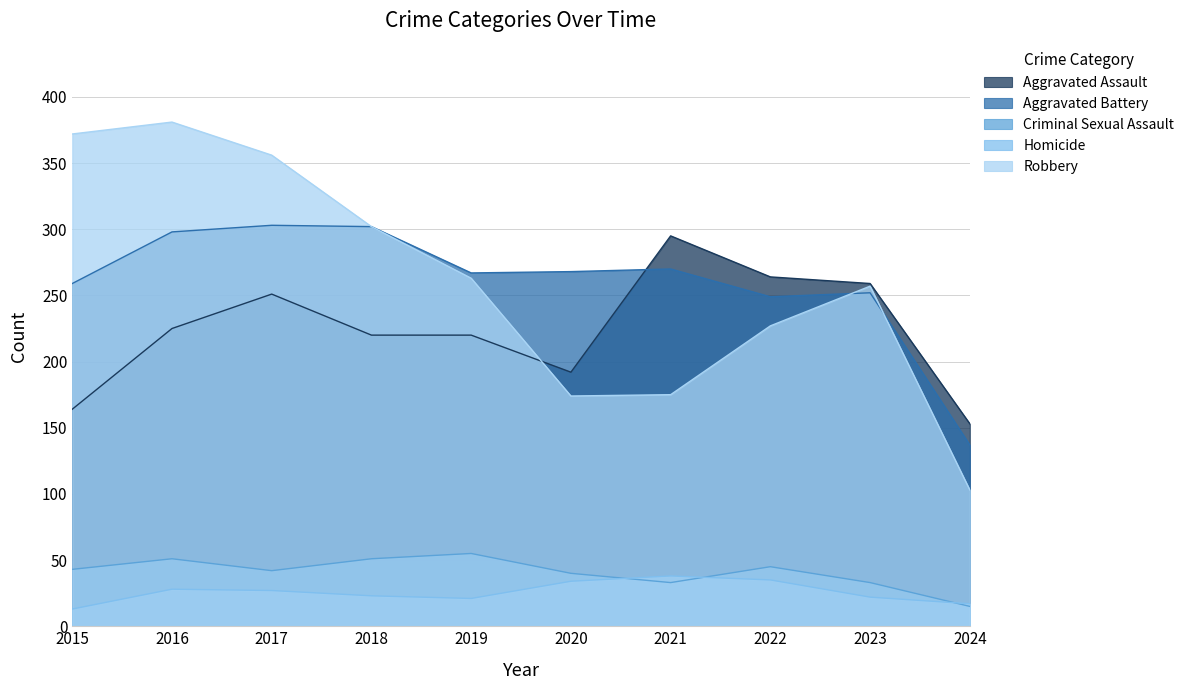

How many distinct data groups are displayed?

5